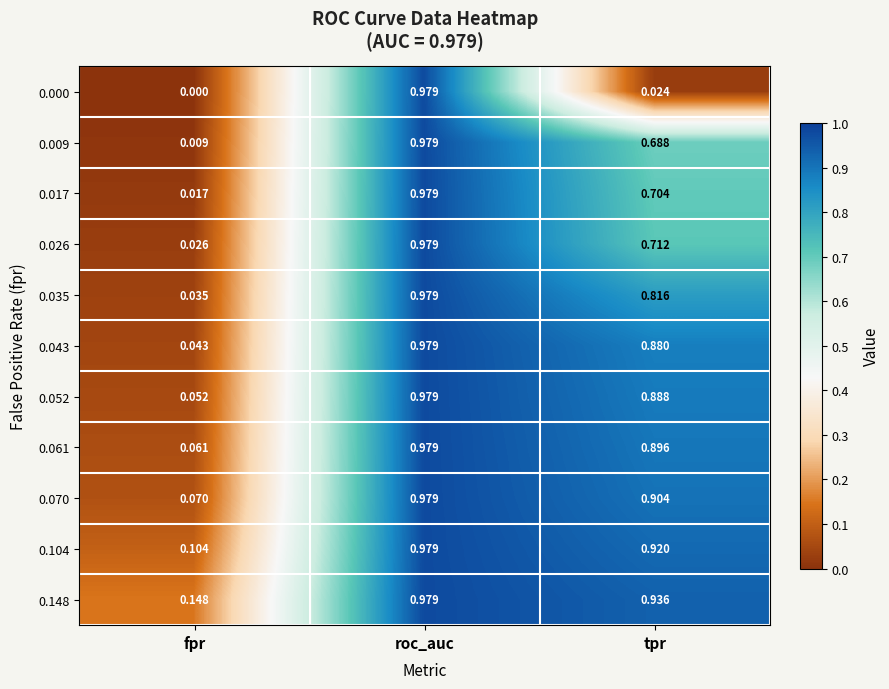

Which label corresponds to the smallest value in the chart?

fpr